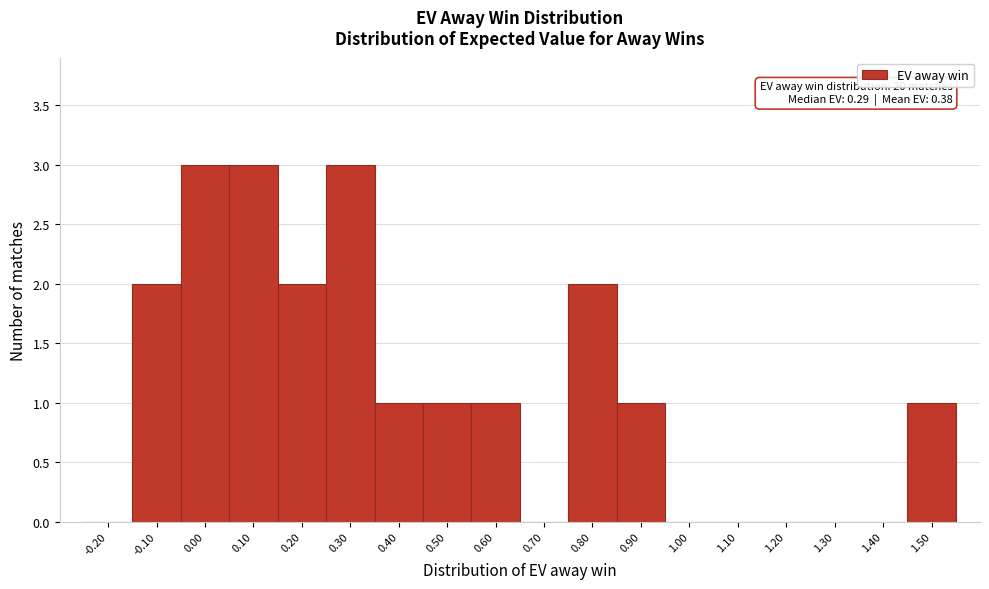

Reading right to left, transcribe all the data shown in this chart.

1.50=1	1.40=0	1.30=0	1.20=0	1.10=0	1.00=0	0.90=1	0.80=2	0.70=0	0.60=1	0.50=1	0.40=1	0.30=3	0.20=2	0.10=3	0.00=3	-0.10=2	-0.20=0